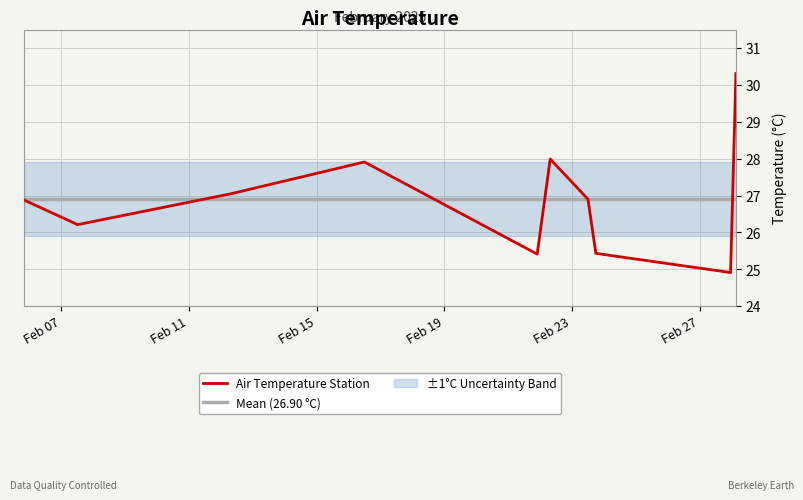

What is the label of the 3rd point from the left?

2025-02-12 07:58:00